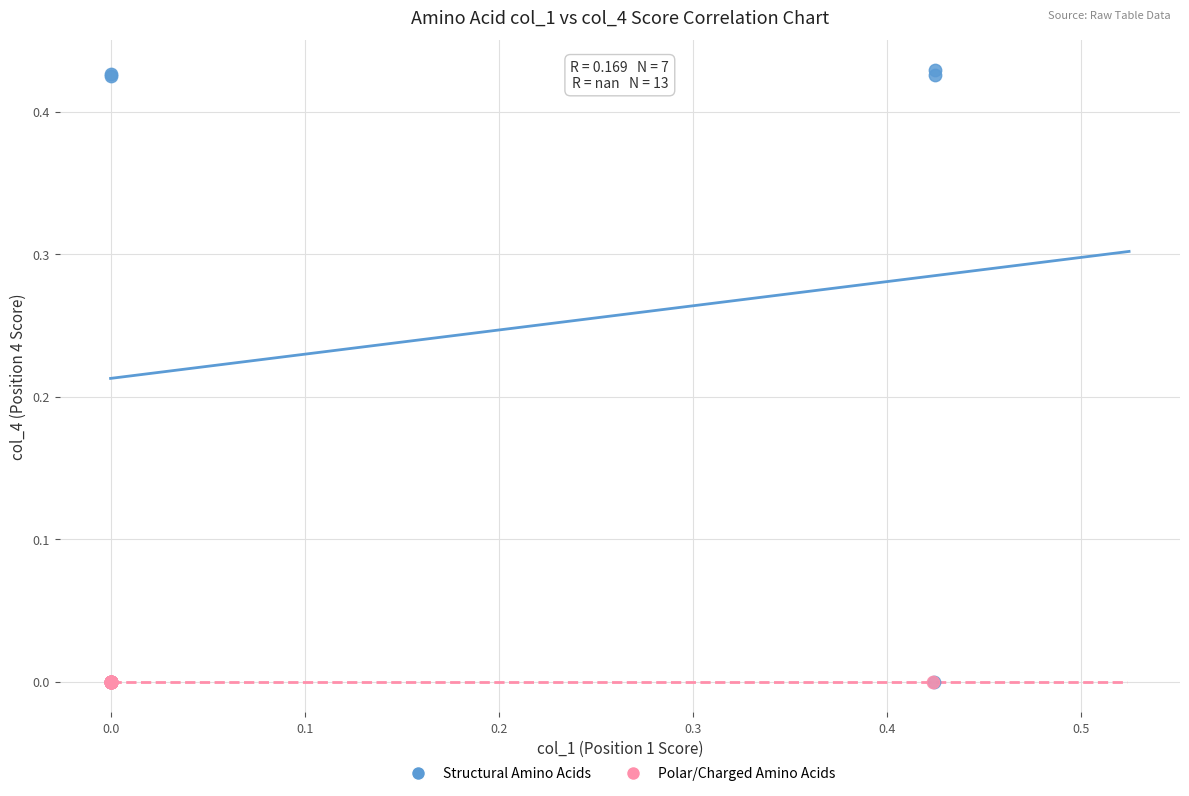

Which series contains the highest Y value?

Structural Amino Acids